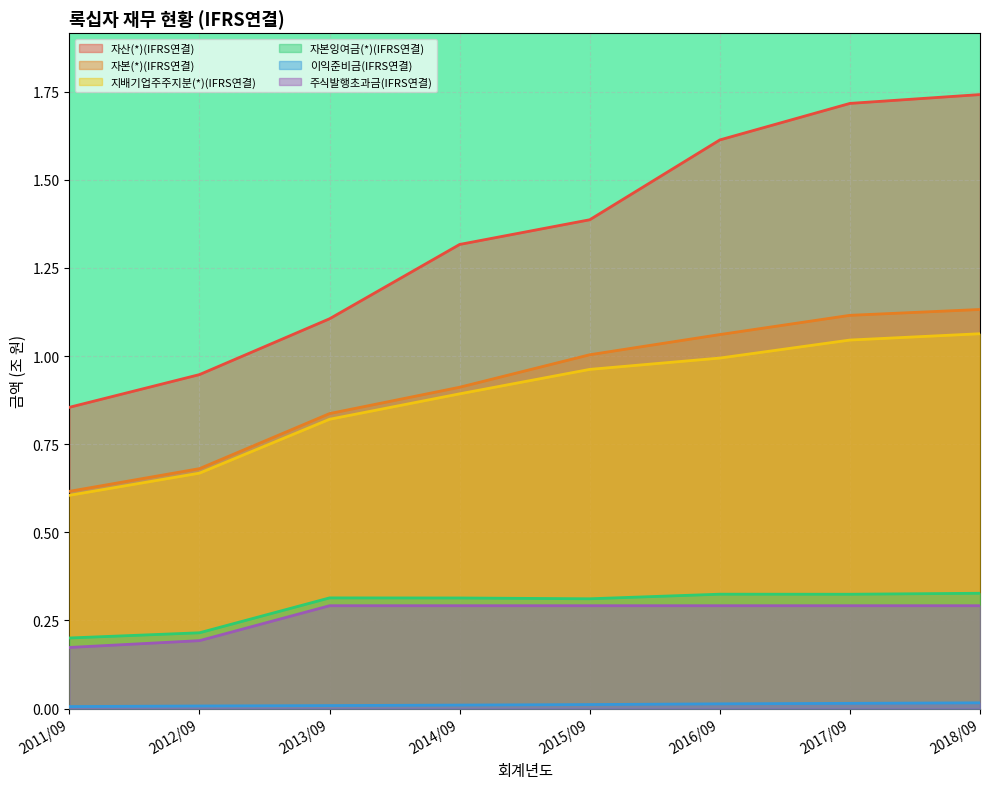

What position from the left is 2016/09?

6